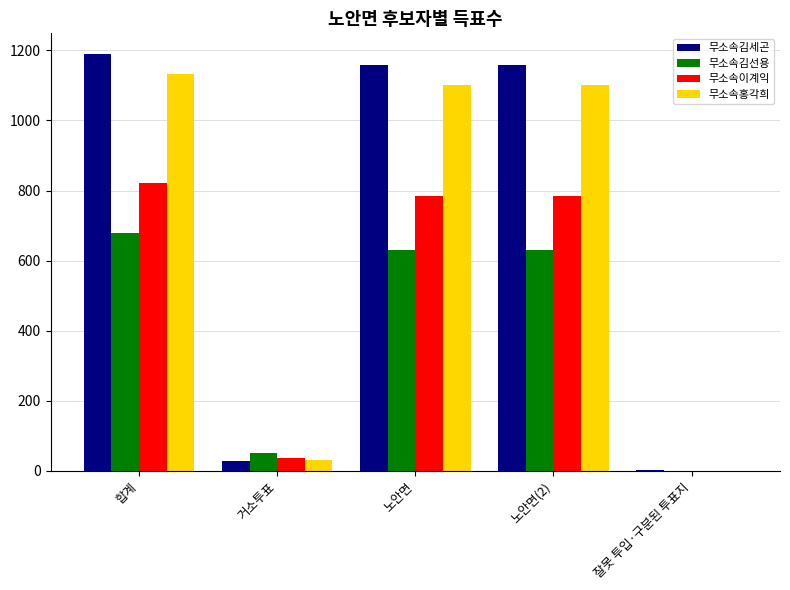

Which series has the largest total across all categories?

무소속김세곤